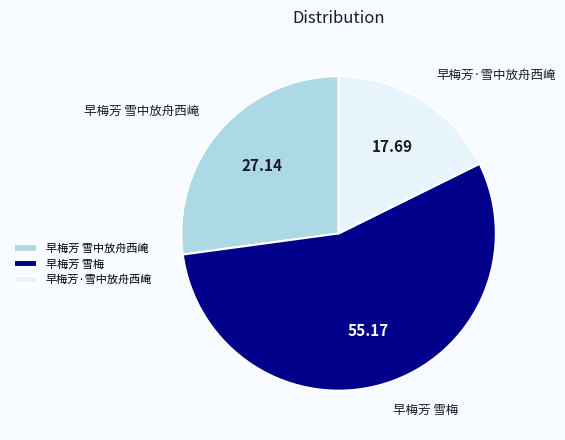

Do 早梅芳 雪中放舟西崦 and 早梅芳 雪梅 together represent more than half of the pie?

Yes